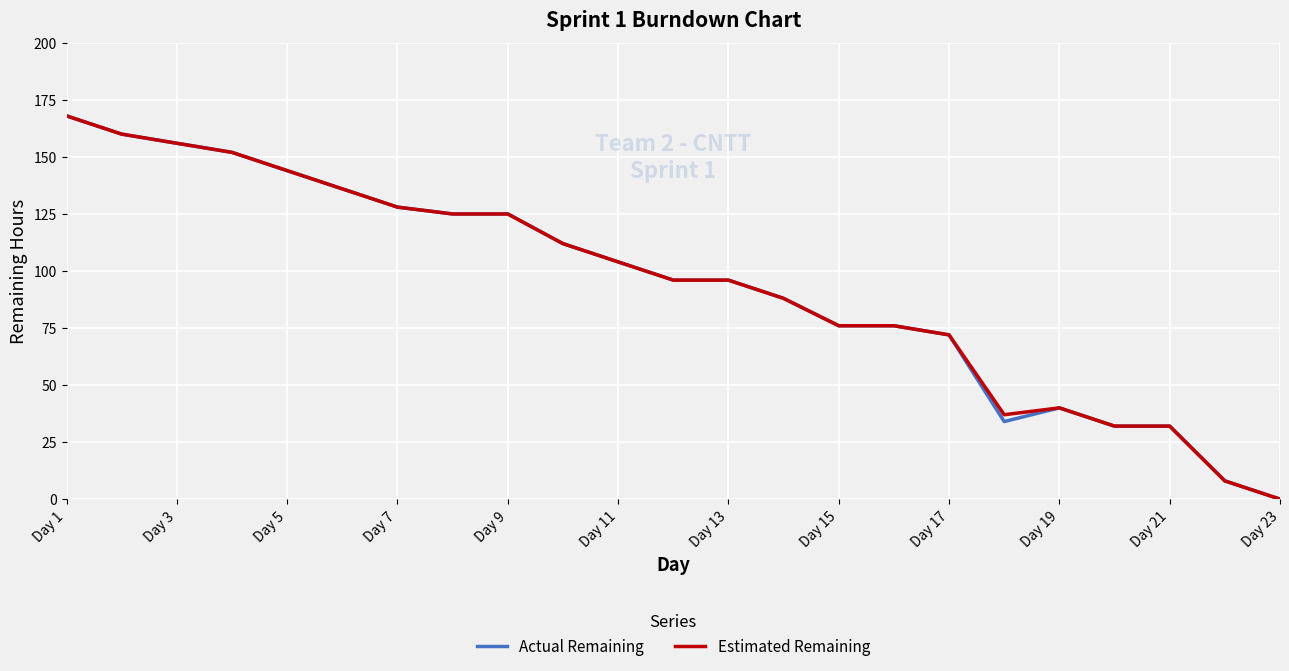

What is the highest value of the Estimated Remaining series?

168